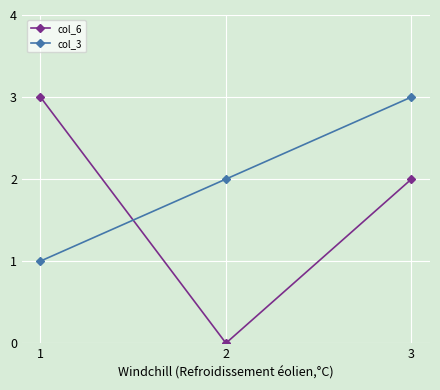

Reading right to left, extract all data points from this chart.

col_6: 2	0	3
col_3: 3	2	1